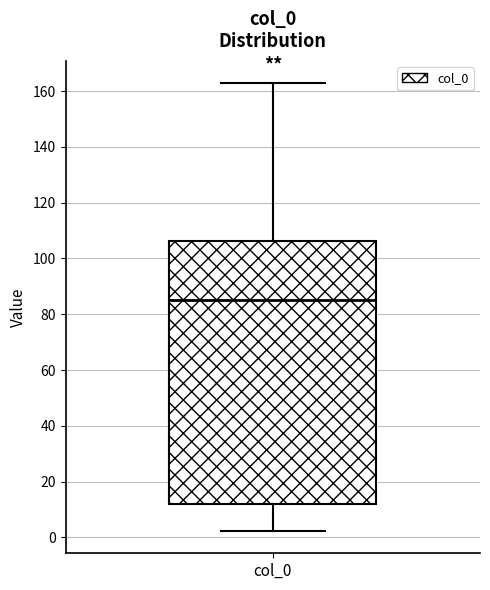

Where is the lower edge of the box for col_0 on the y-axis? The values are not printed on the chart, so give them approximately, as read against the axis.

12